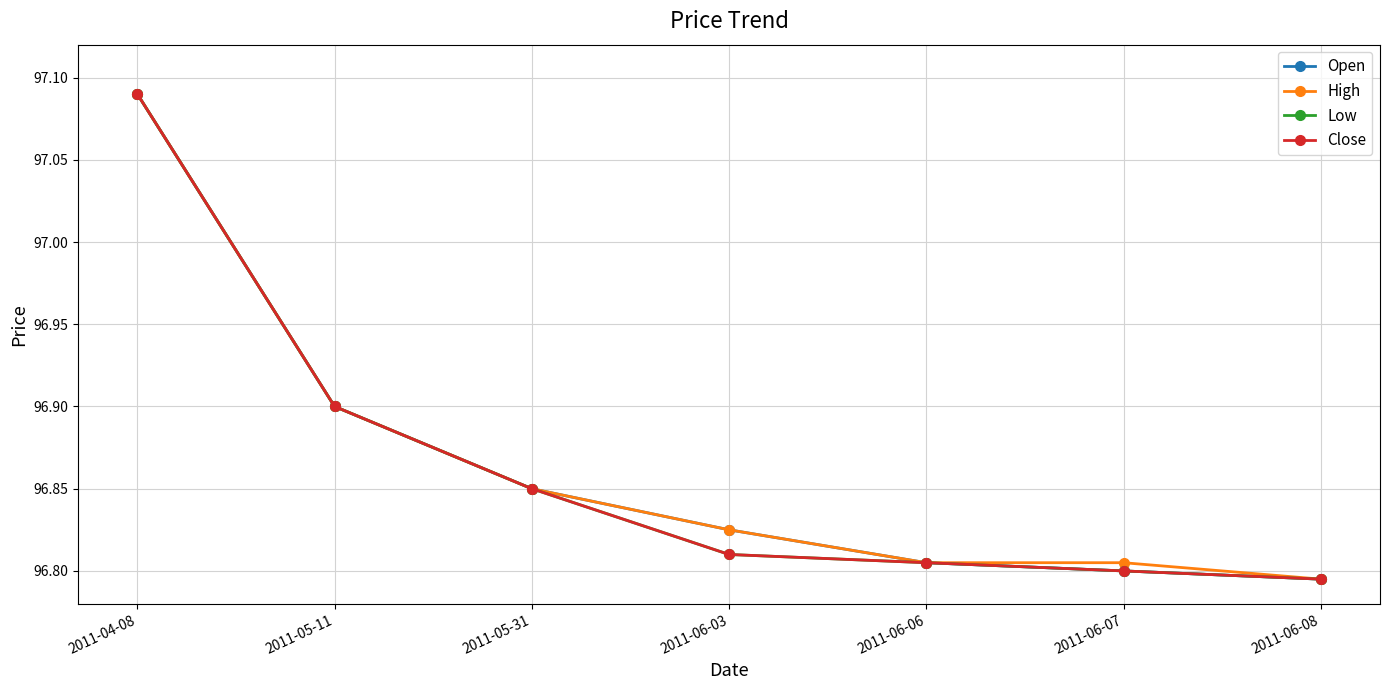

How many Close values are between 96 and 97?

6